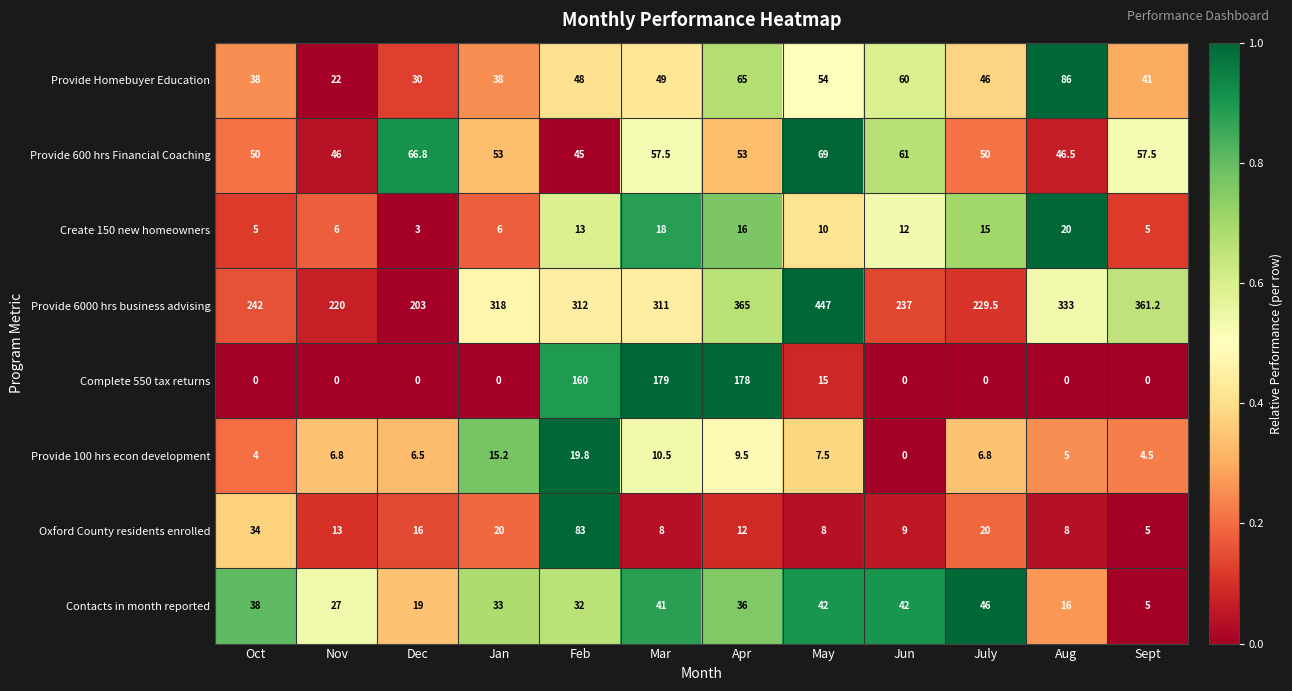

Which series has the largest total across all categories?

Provide 6000 hrs business advising